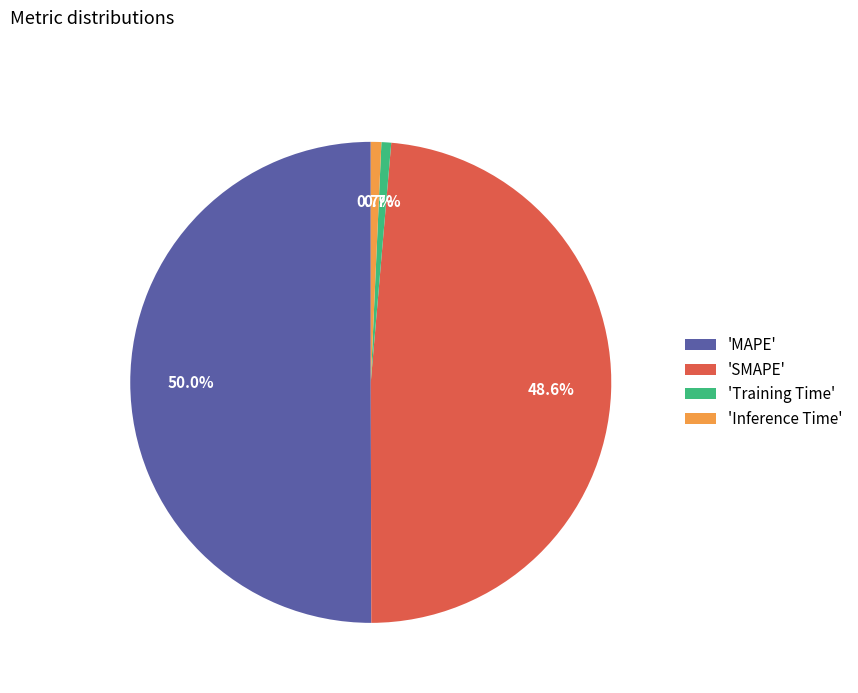

What portion of the pie excludes 'Training Time'?

99.3%